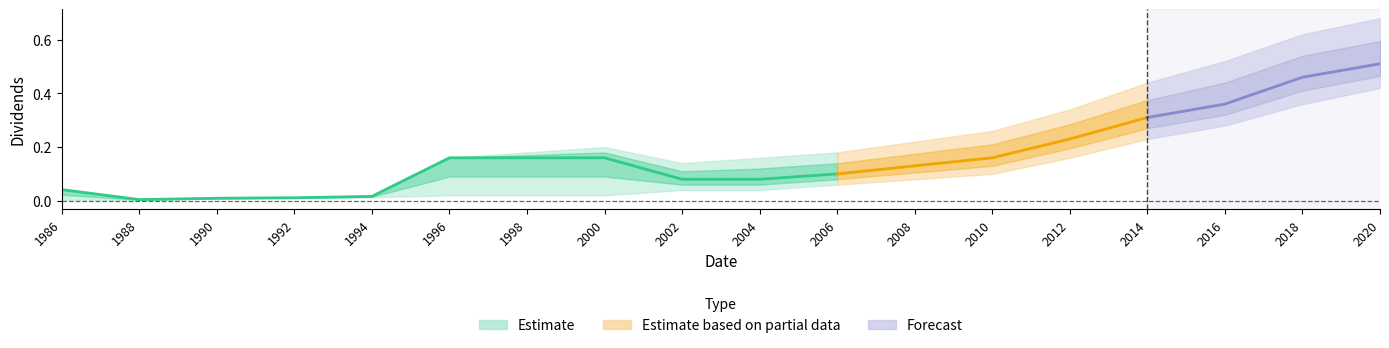

What is the value of the Dividends_high point at the 10th from the left?

0.2